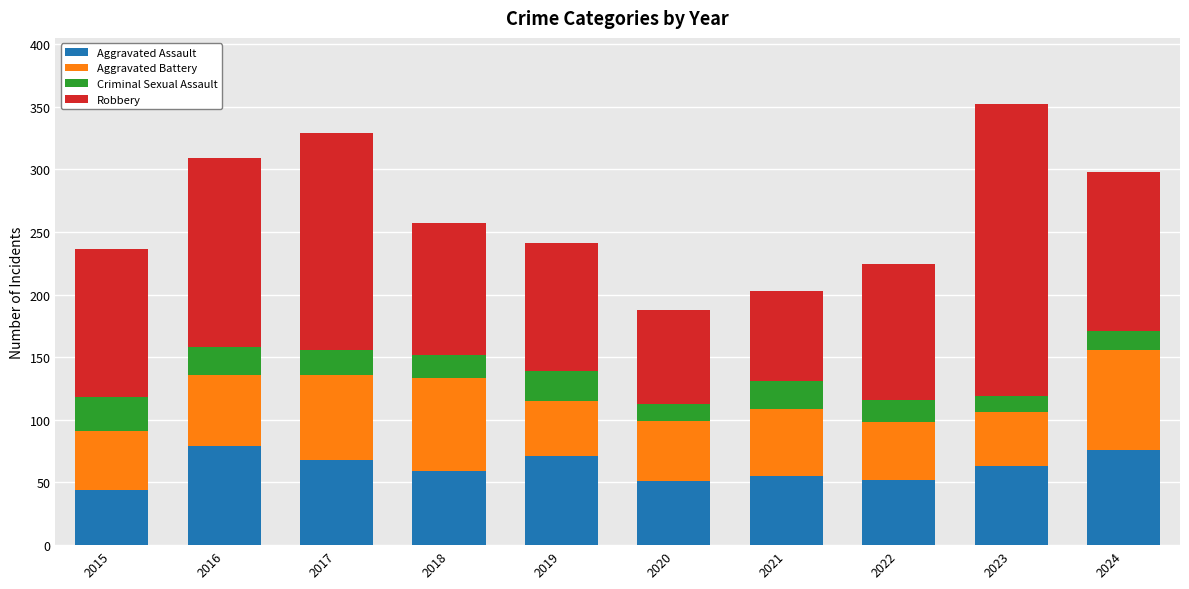

What is the maximum value for Aggravated Assault?

79